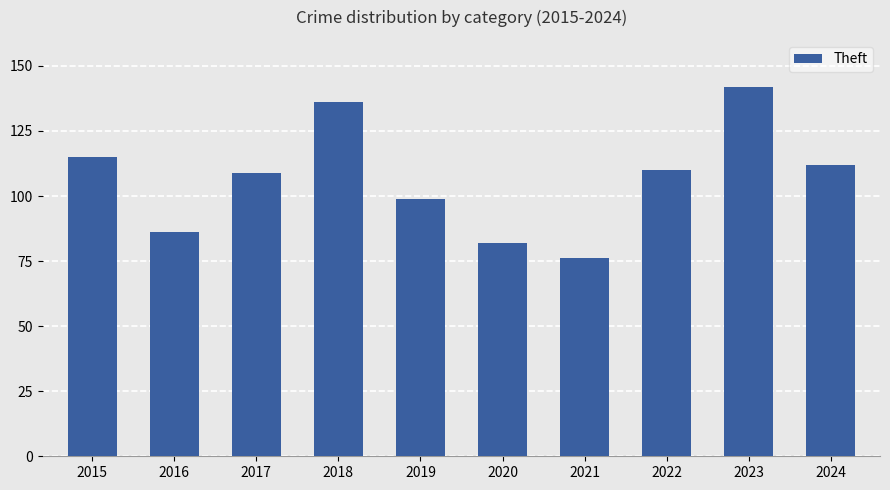

What is the change in value from 2021 to 2024?

+36